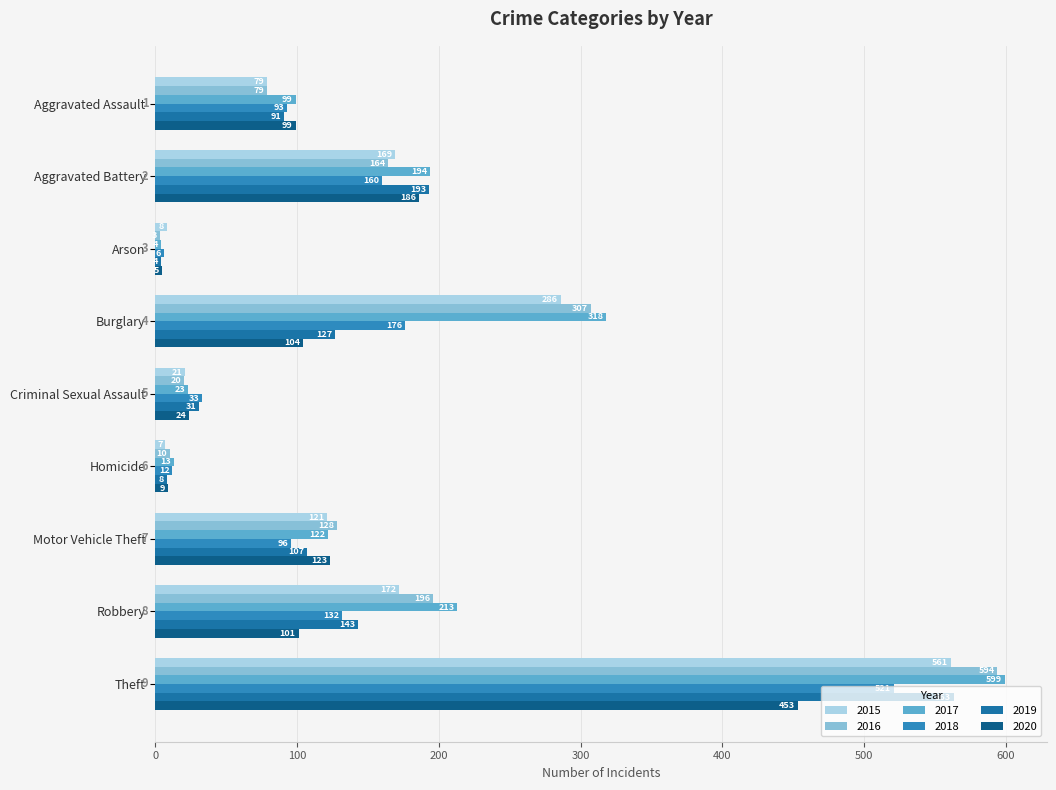

At Homicide, list the series in order from largest to smallest.

2017, 2018, 2016, 2020, 2019, 2015